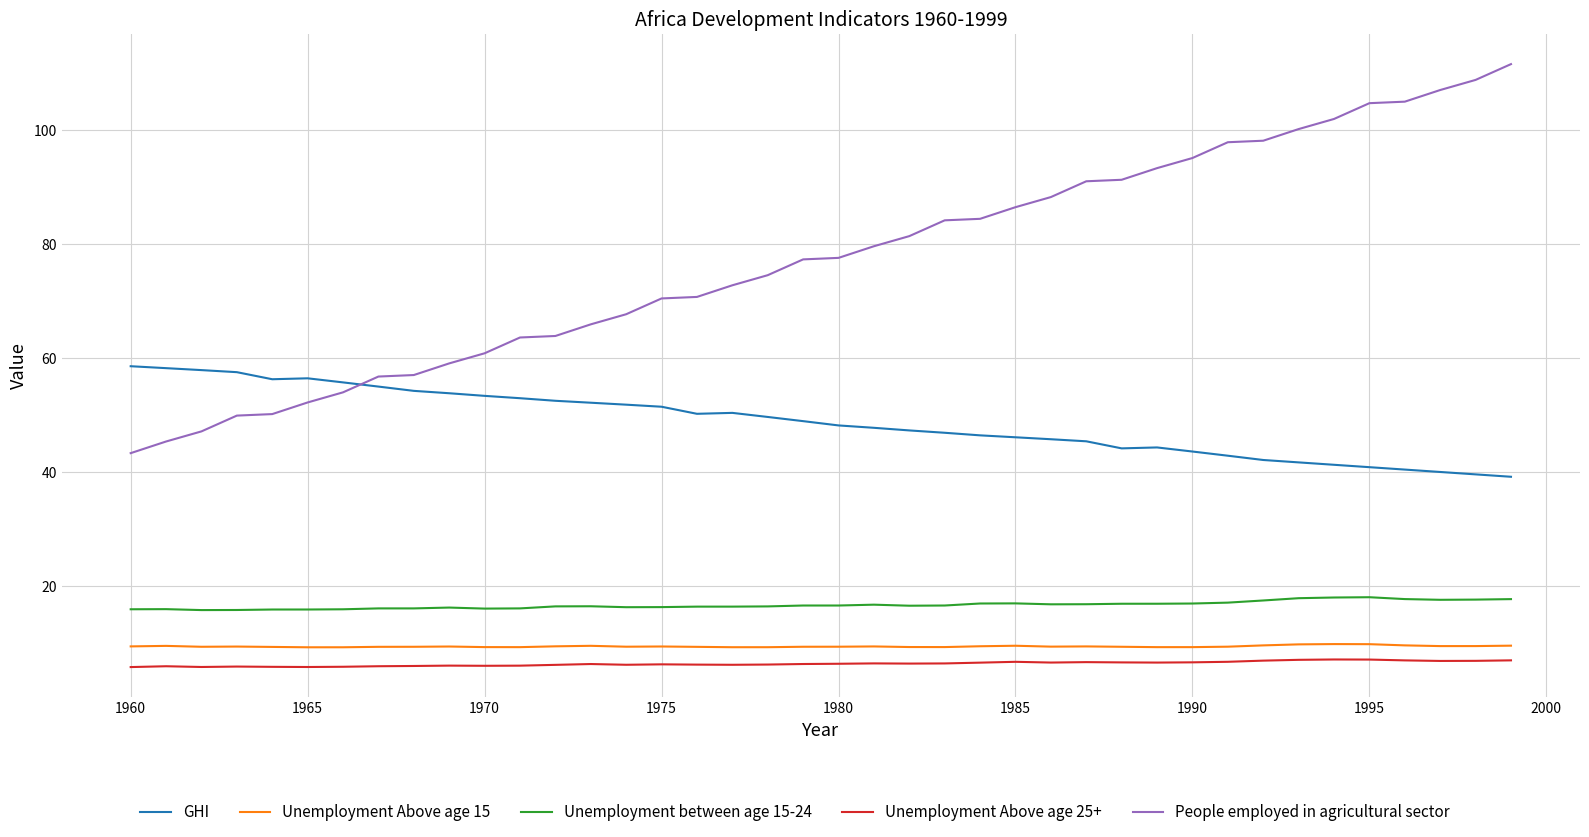

What is the difference between the maximum and minimum values in the People employed in agricultural sector series?

68.2